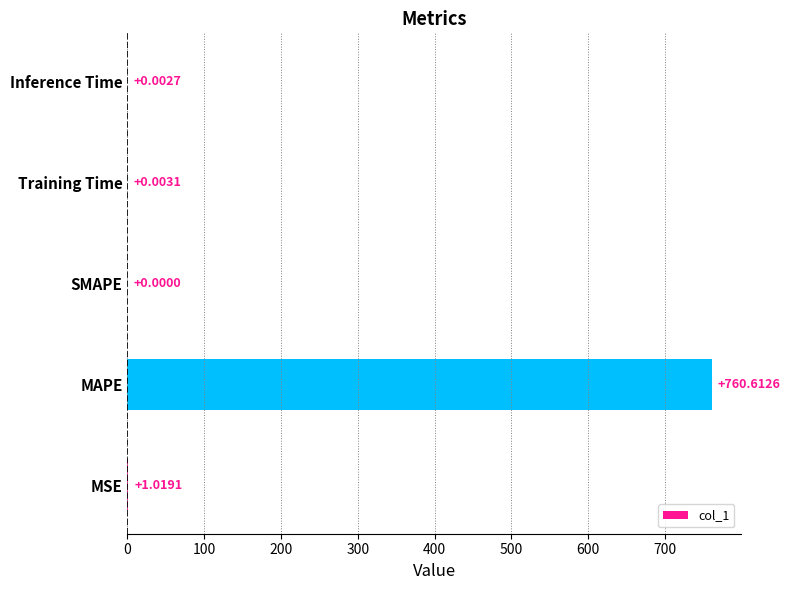

What is the sum of the values at MAPE and MSE?

761.6